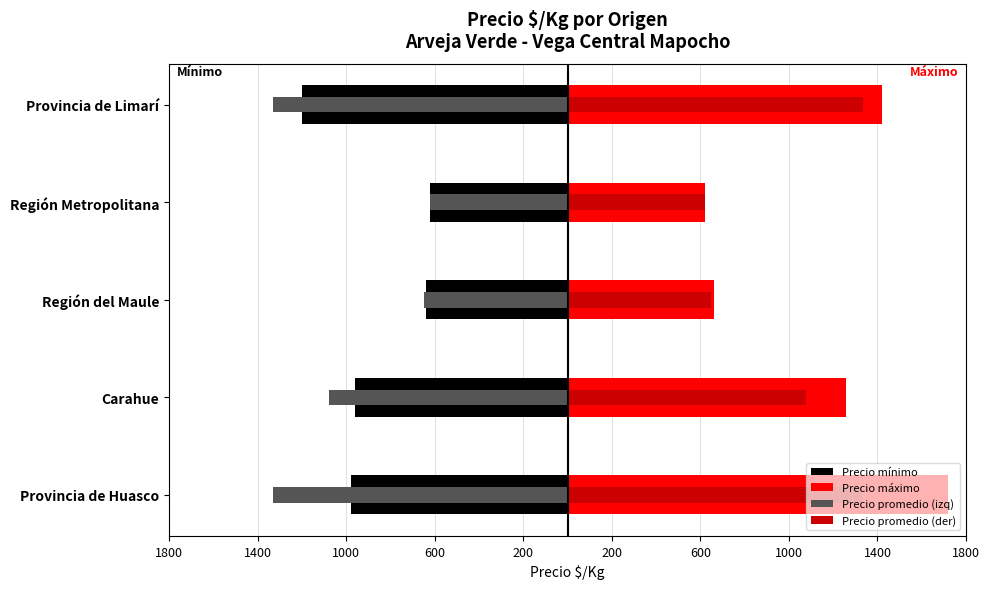

What are all the series names shown in the legend?

Precio mínimo, Precio máximo, Precio promedio (izq), Precio promedio (der)